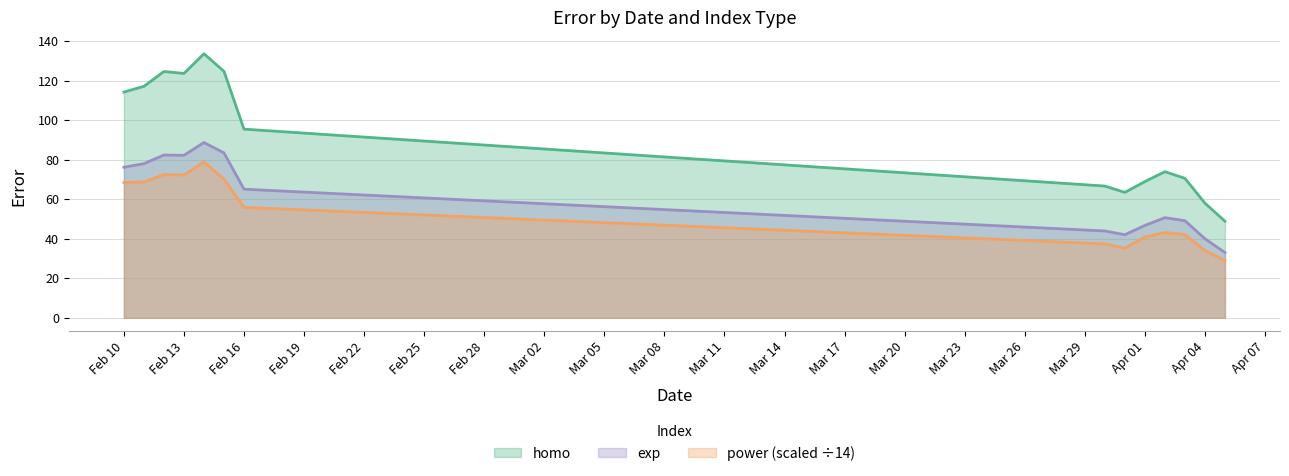

Where is the first local maximum for homo?

2020-02-12